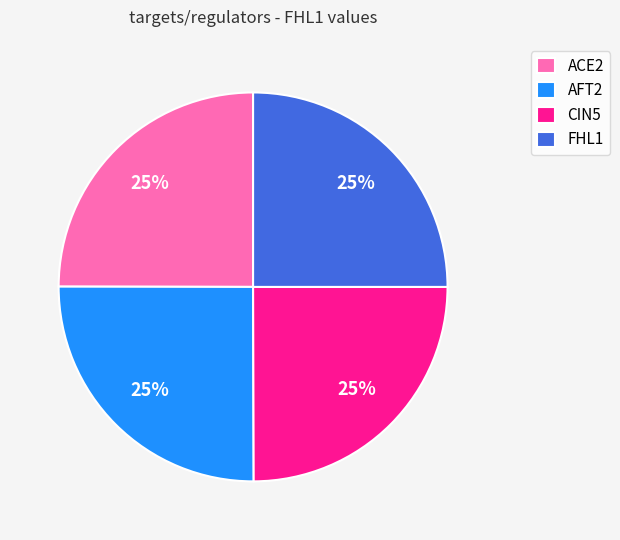

Does CIN5 represent more than half of the total?

No